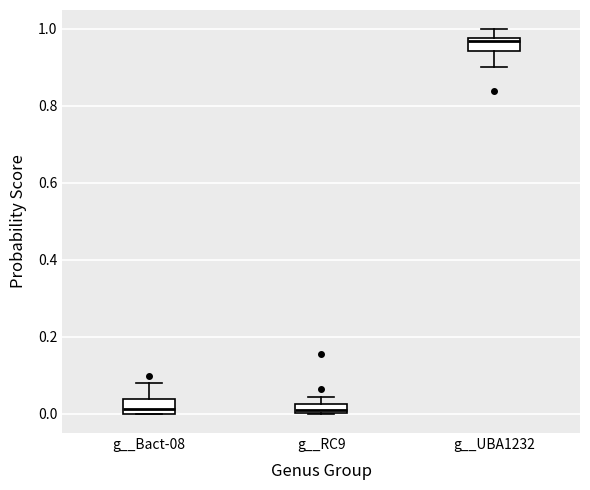

Where does the lower whisker of the box for g__UBA1232 end on the y-axis? The values are not printed on the chart, so give them approximately, as read against the axis.

0.90